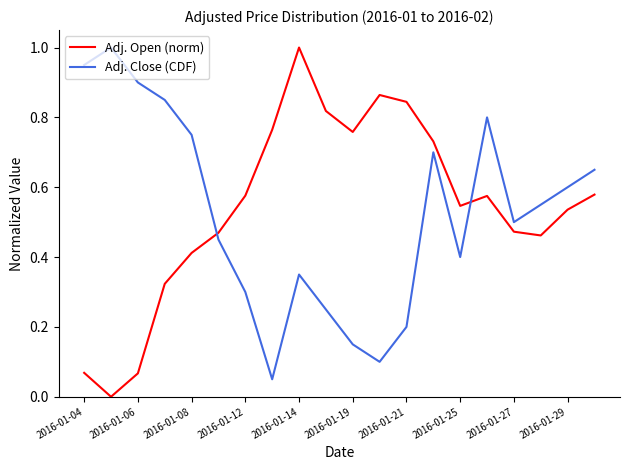

How many values in the Adj. Open (norm) series exceed 0?

19